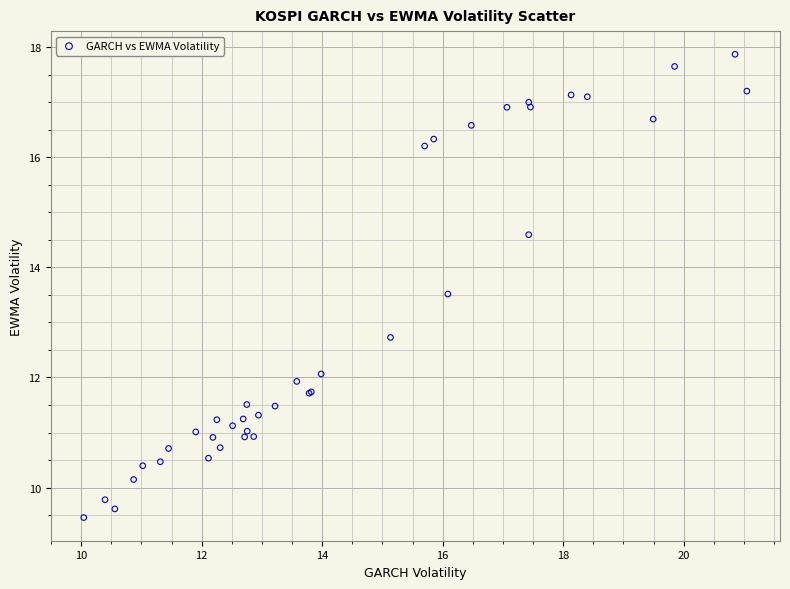

What Y value in the scatter plot is closest to 13?

12.7